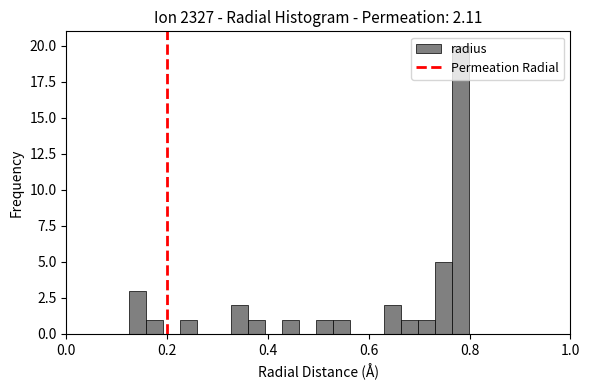

Around what value on the x-axis is the tallest bar? Give the approximate position of its centre, as read against the axis.

0.78